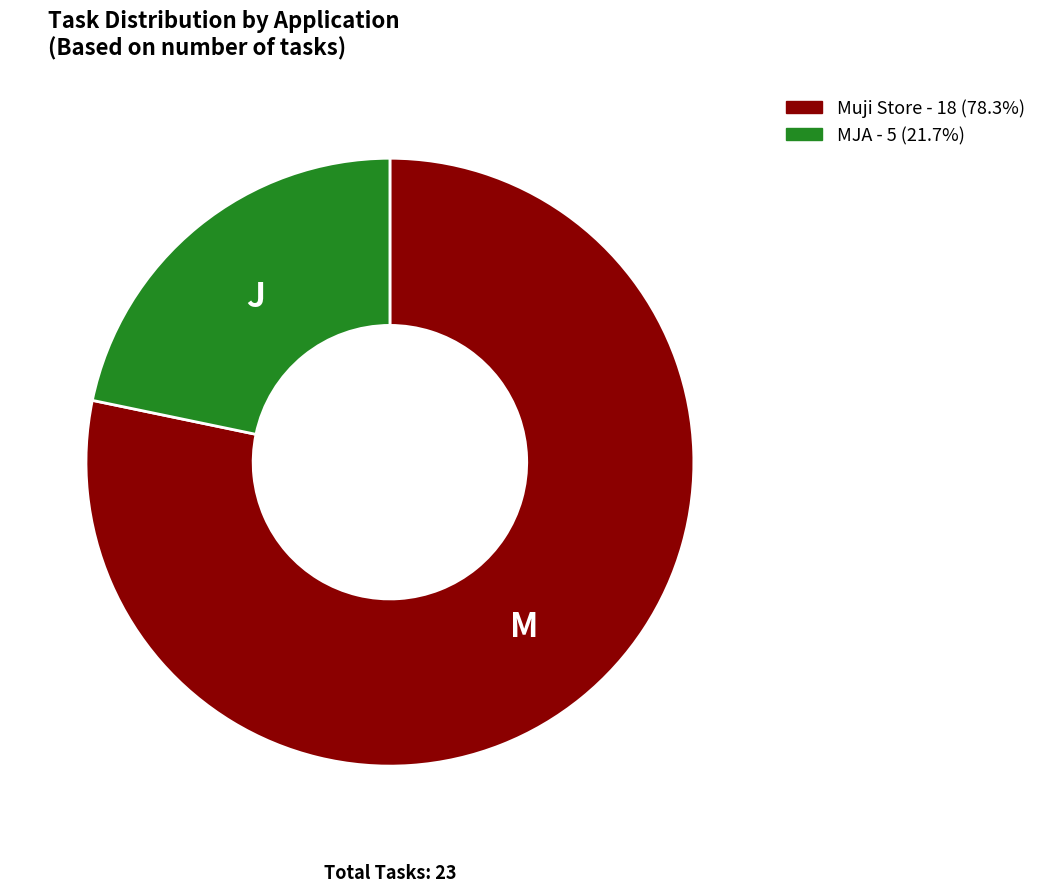

How many slices are in this pie chart?

2